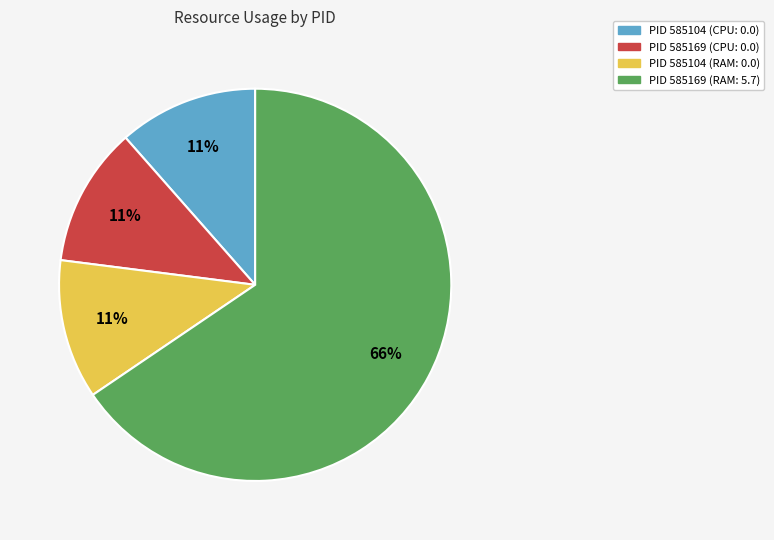

Is there any slice that represents more than half of the pie?

Yes